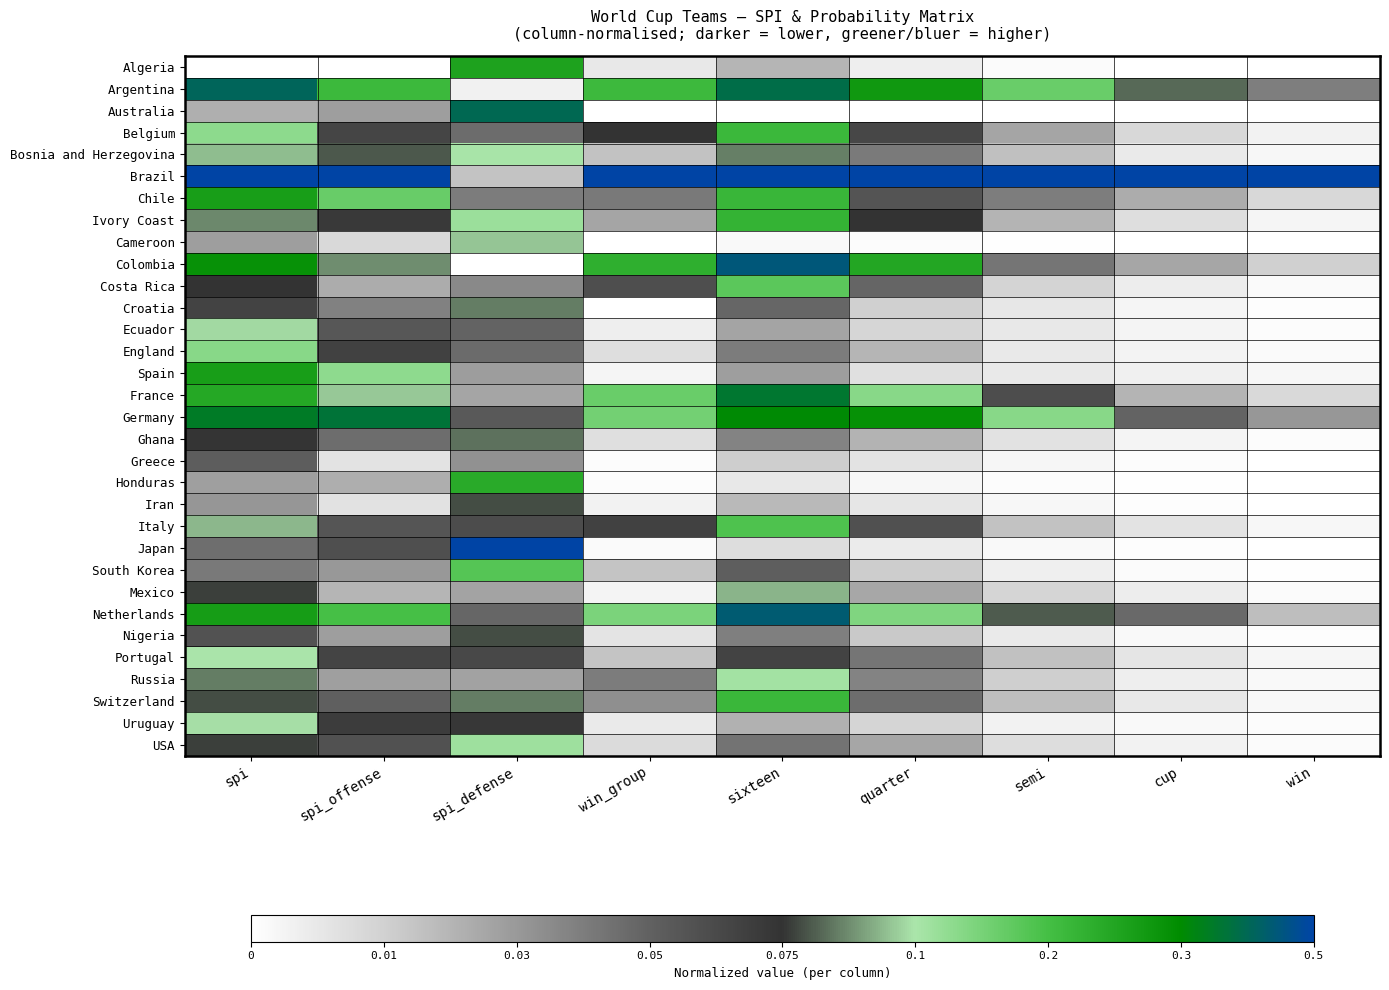

List the series in order of their peak value, lowest first.

Greece, Iran, Nigeria, Ghana, Croatia, Mexico, Cameroon, Ecuador, Uruguay, Portugal, Bosnia and Herzegovina, Russia, USA, England, Costa Rica, South Korea, Italy, Belgium, Switzerland, Ivory Coast, Honduras, Algeria, Spain, Chile, France, Germany, Australia, Argentina, Netherlands, Colombia, Japan, Brazil